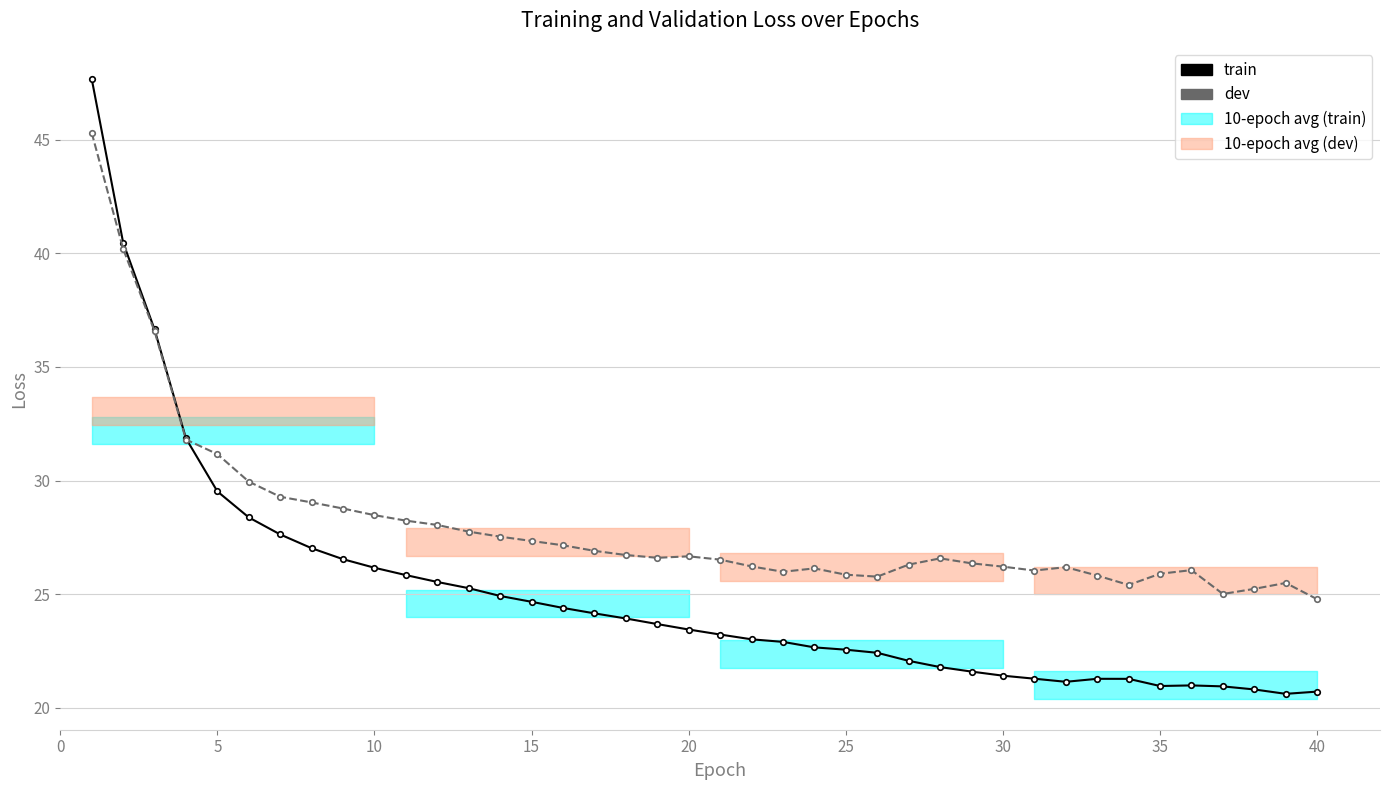

How many lines are shown in the chart?

2